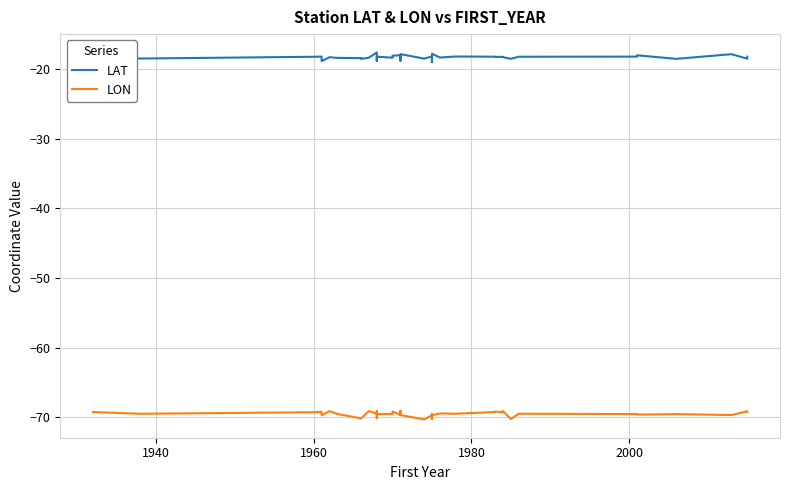

True or false: LAT has more than 1 interior local peaks.

True